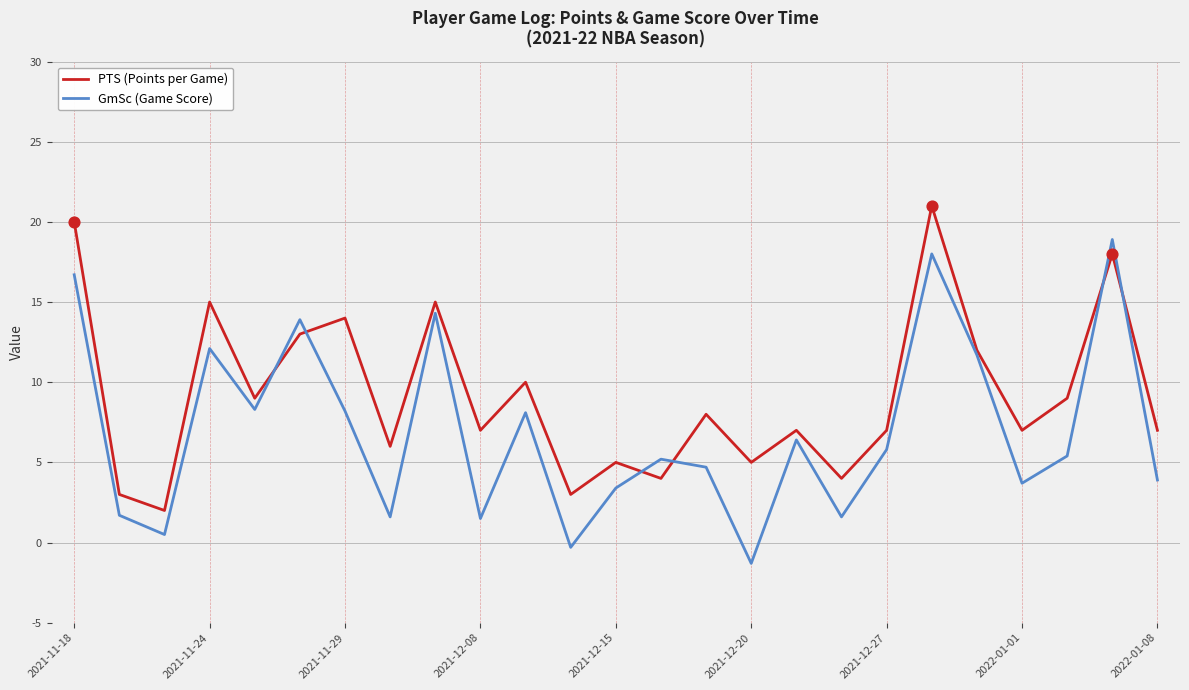

Which series has the largest total across all categories?

PTS (Points per Game)